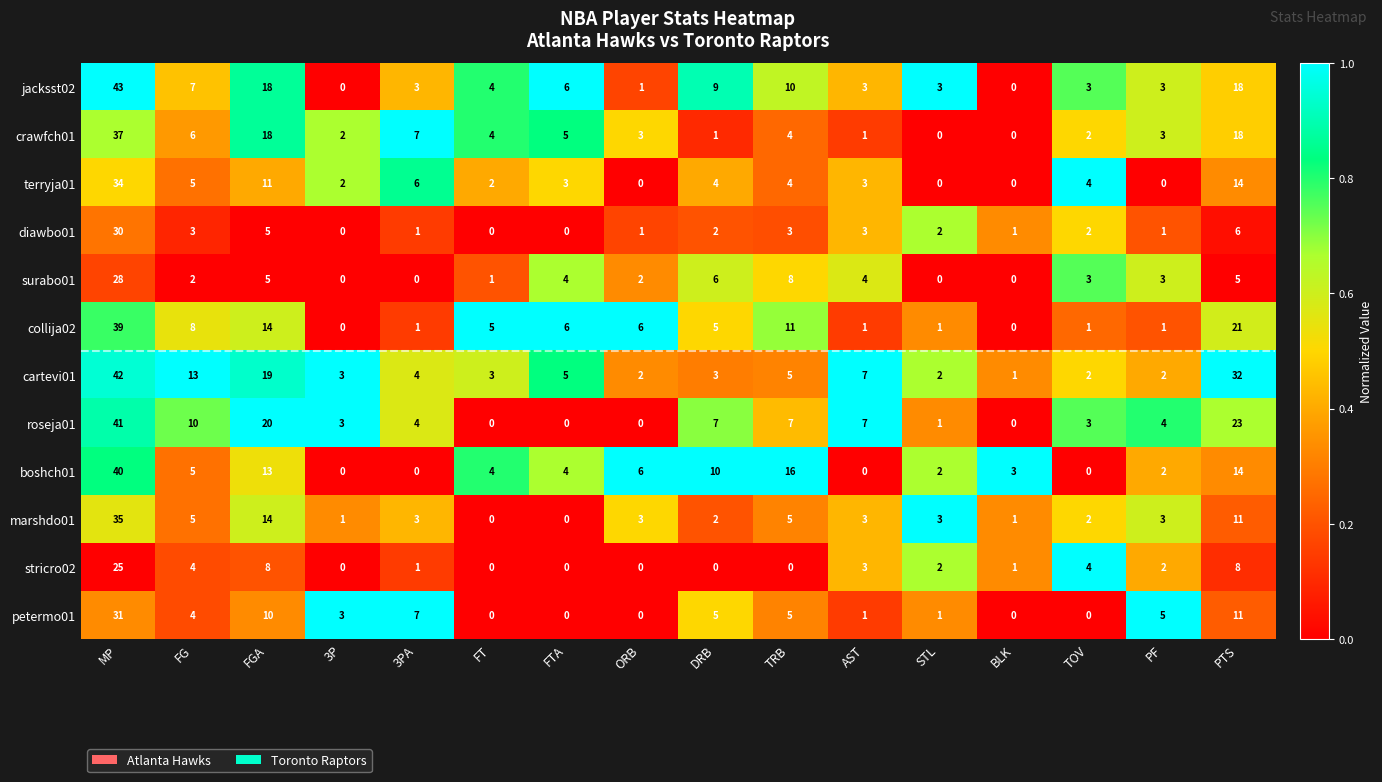

What is the difference between the maximum and minimum values in the crawfch01 series?

37